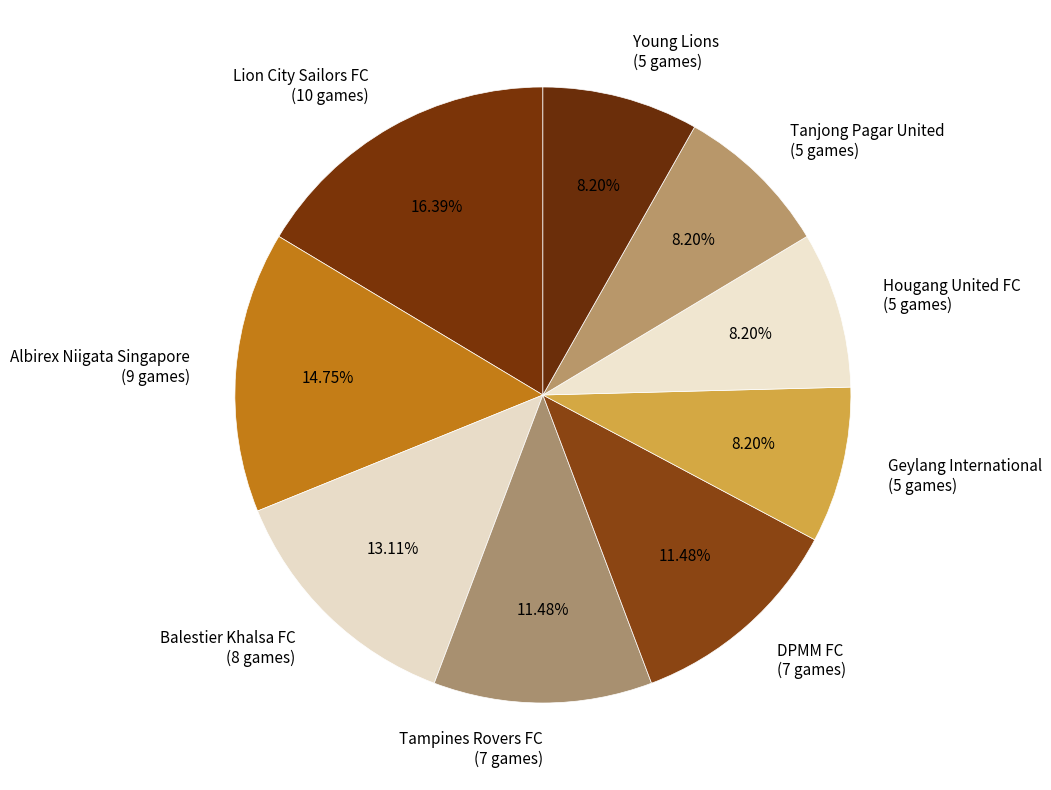

Approximately how many times larger is the value at DPMM FC (7 games) compared to Albirex Niigata Singapore (9 games)?

0.8